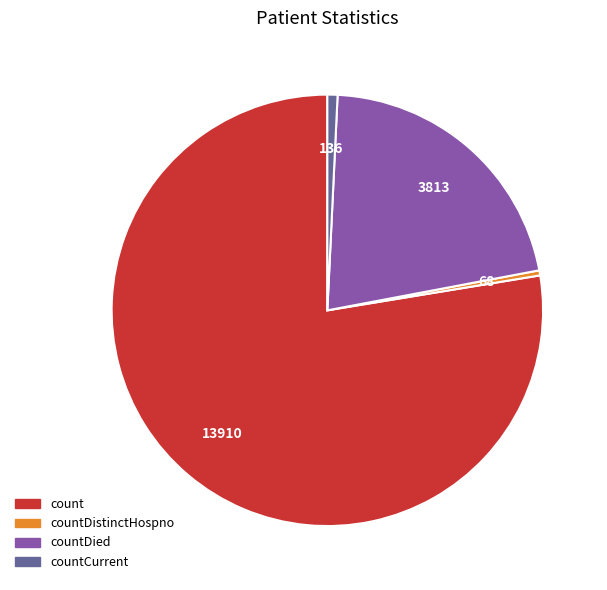

How many slices are in this pie chart?

4